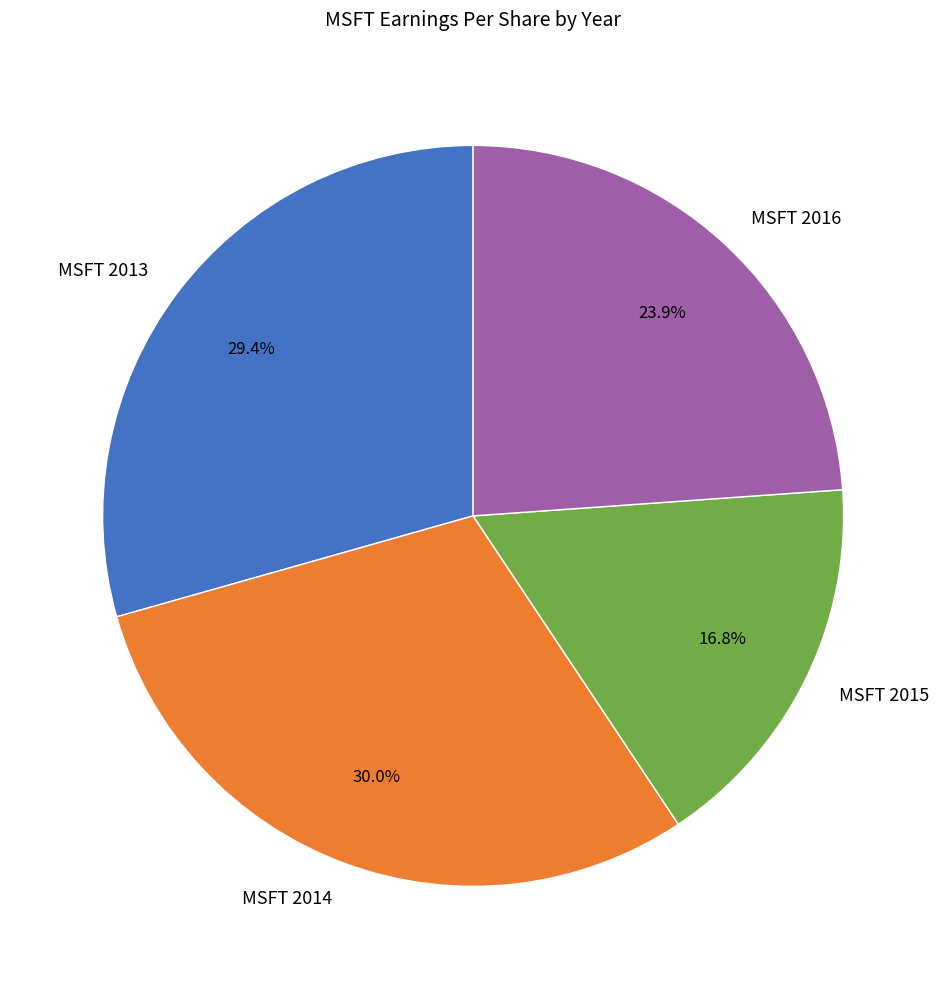

Which slice is the largest?

MSFT 2014